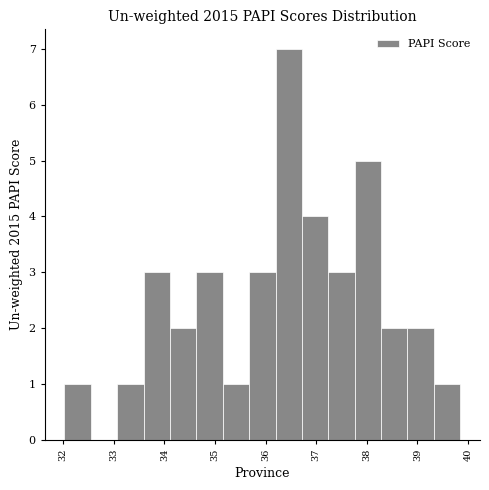

How tall is the bar that spans 35.7 to 36.2 on the x-axis? Neither the bar edges nor the heights are printed on the chart, so give them approximately, as read against the axes.

3